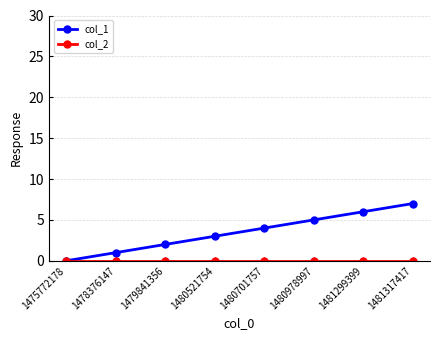

Which series has the largest range (max minus min)?

col_1